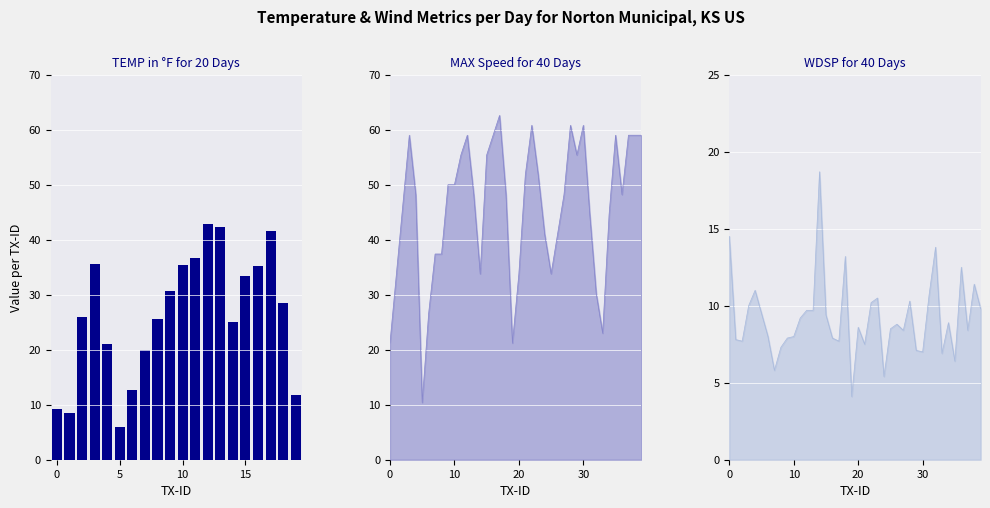

True or false: the data shows 14.1 at 0.

False